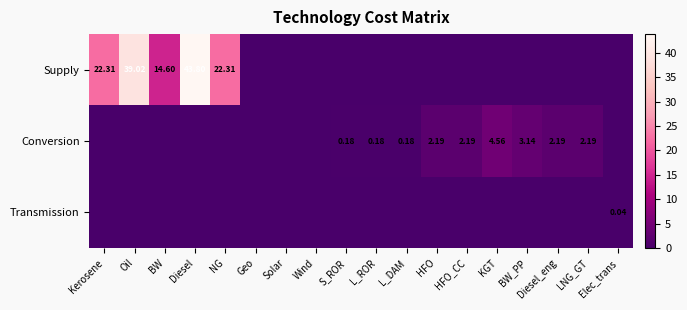

Is it true that Supply equals 30.1 at KGT?

False